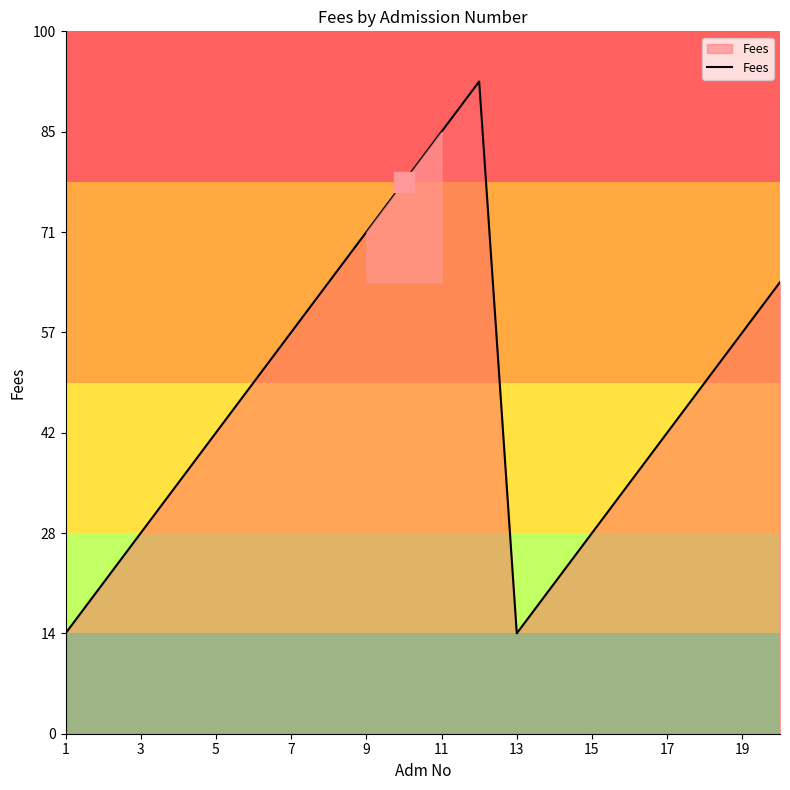

Does the chart have visible grid lines?

No